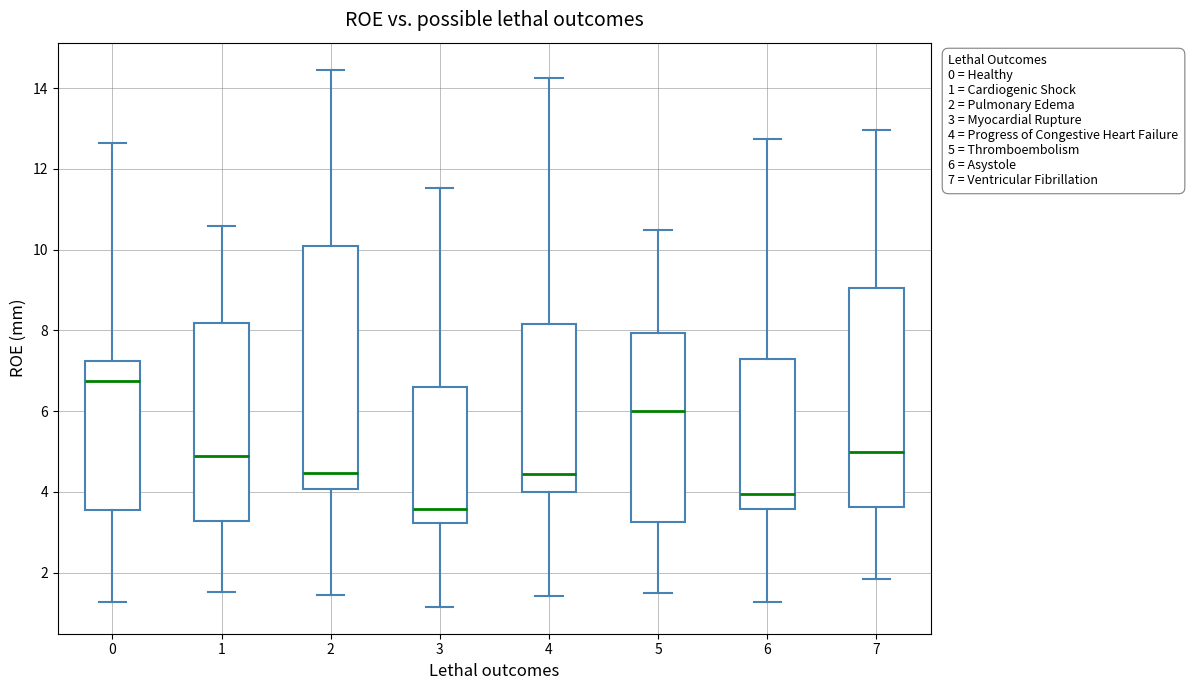

Which box's median line is the highest?

0